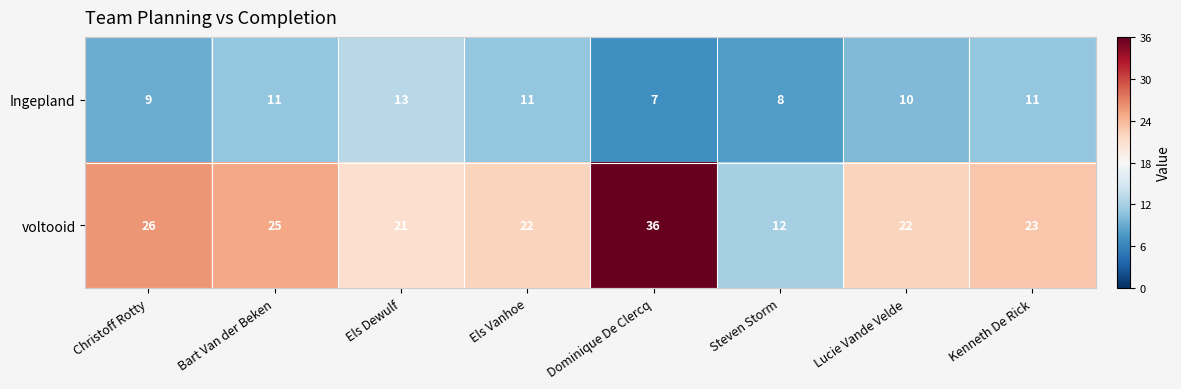

Between Els Dewulf and Dominique De Clercq, which series saw the biggest shift?

voltooid